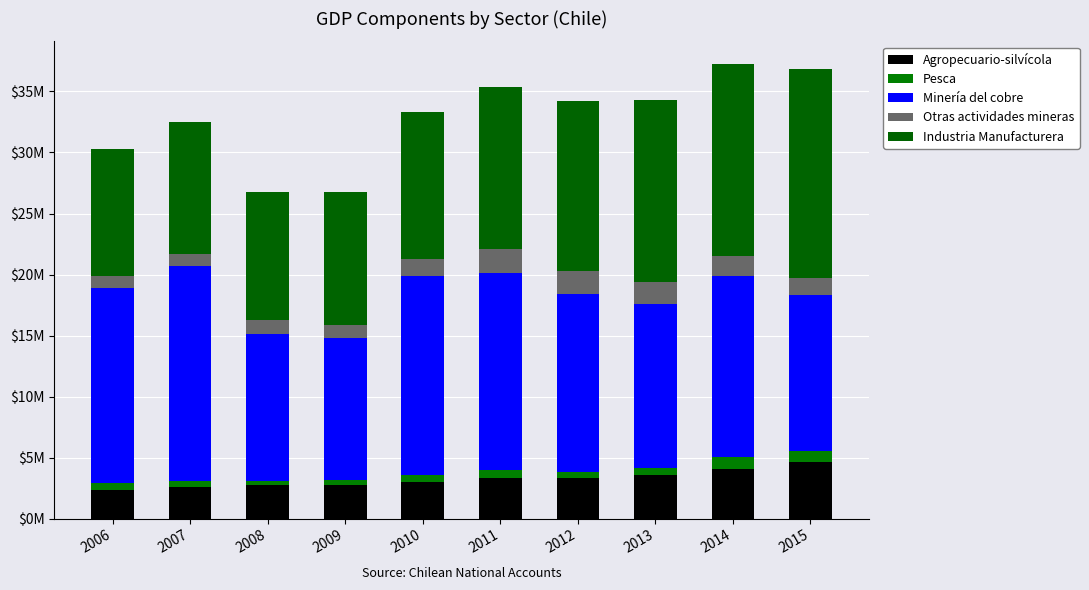

Where is Pesca nearest to the value 681365?

2011